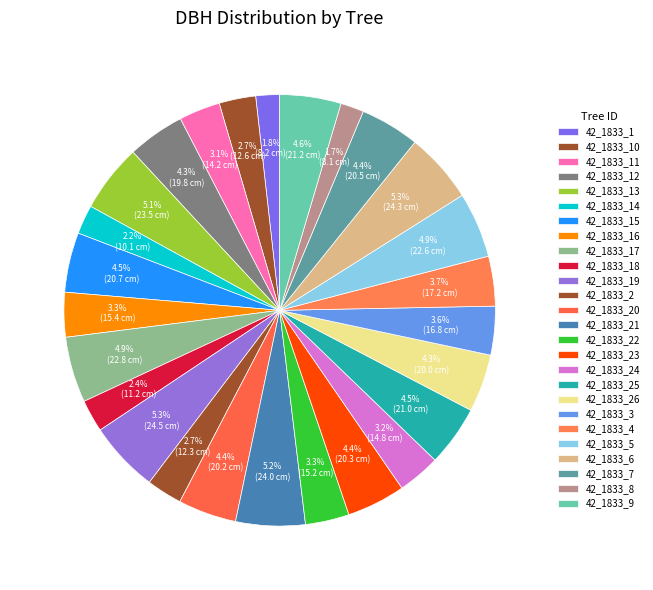

How many segments does this pie chart have?

26